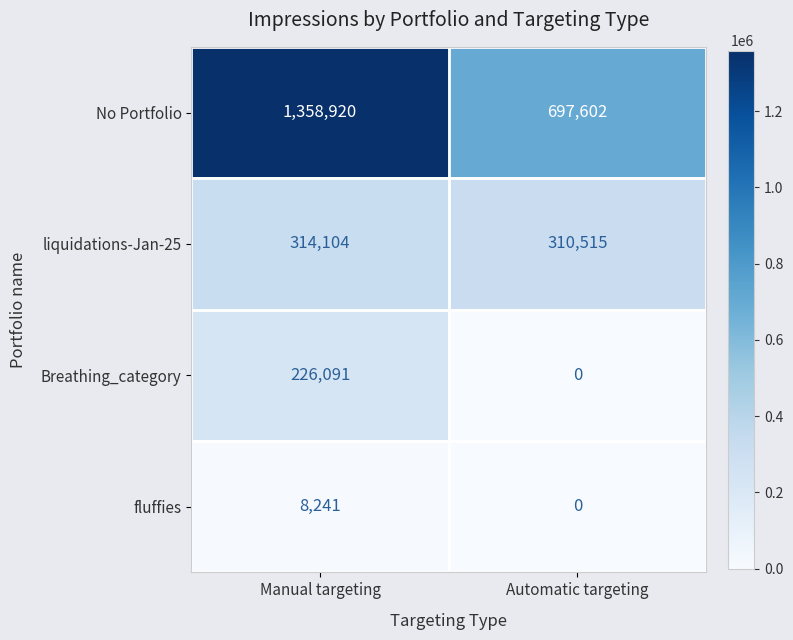

What is the sum of the Breathing_category values at Manual targeting and Automatic targeting?

226091